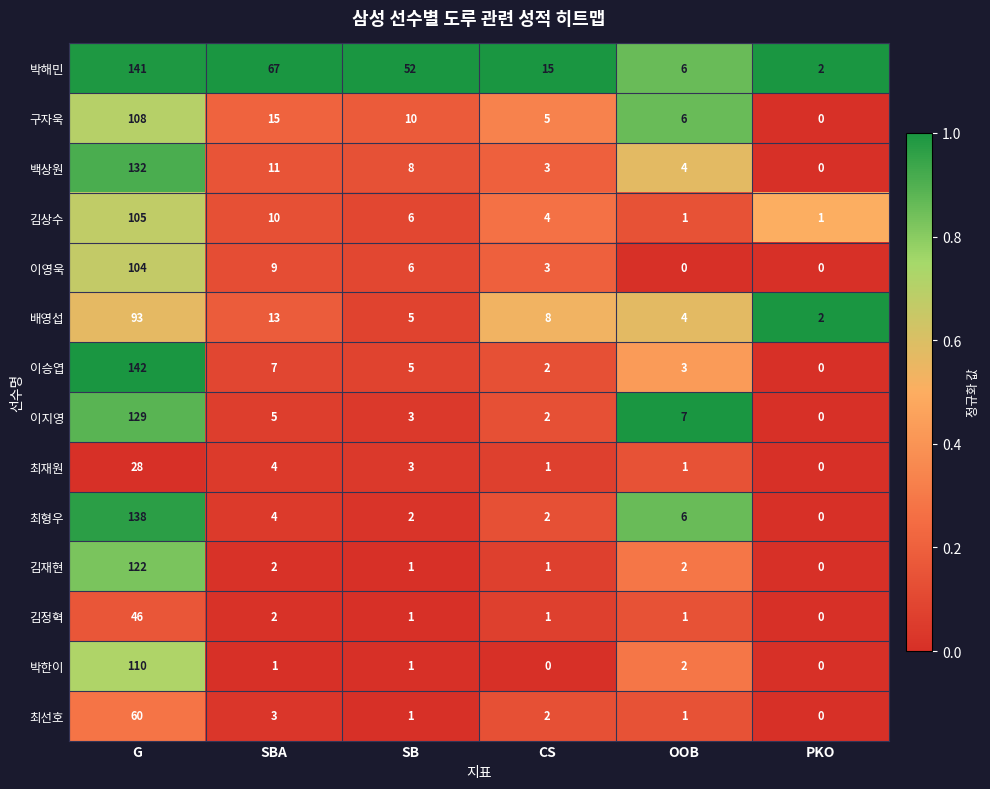

What is the sum of all 이승엽 values?

159